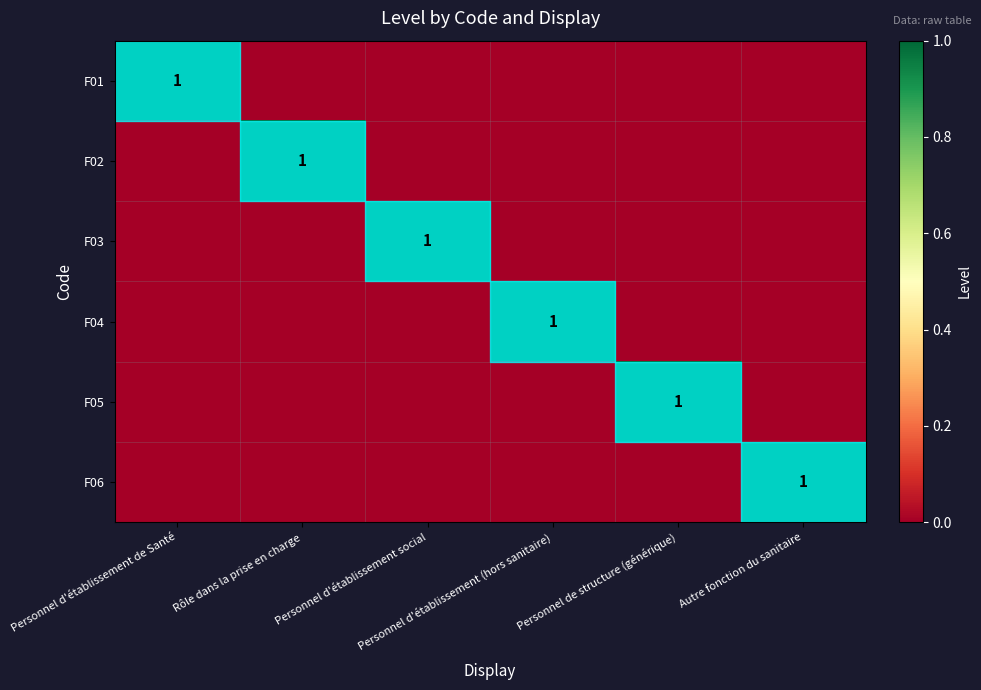

How many series are shown in this chart?

6